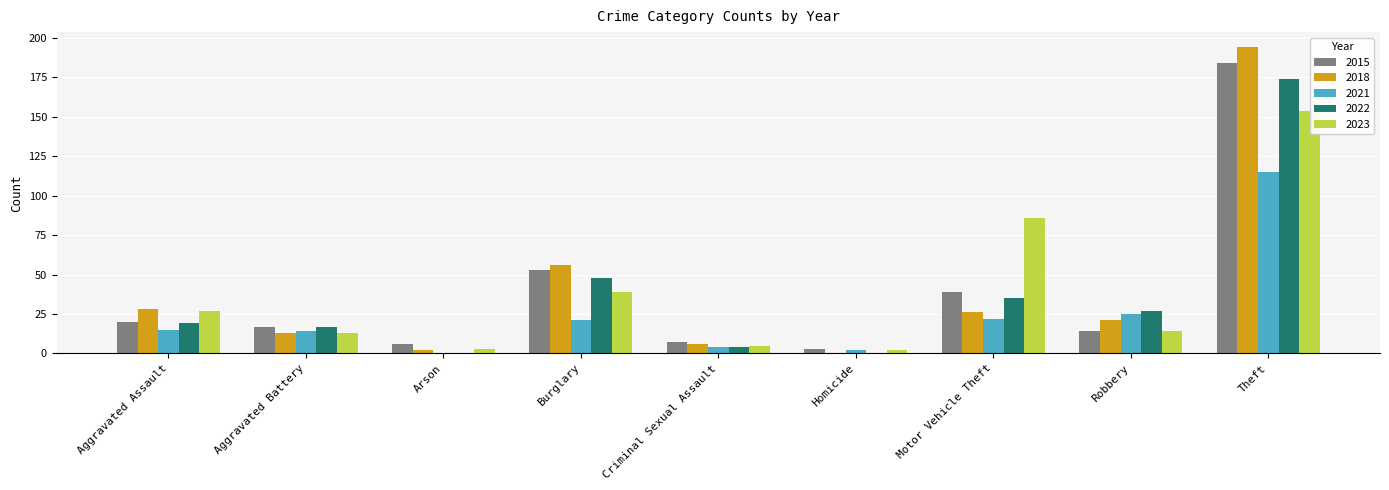

Which series changed the most between Burglary and Theft?

2018